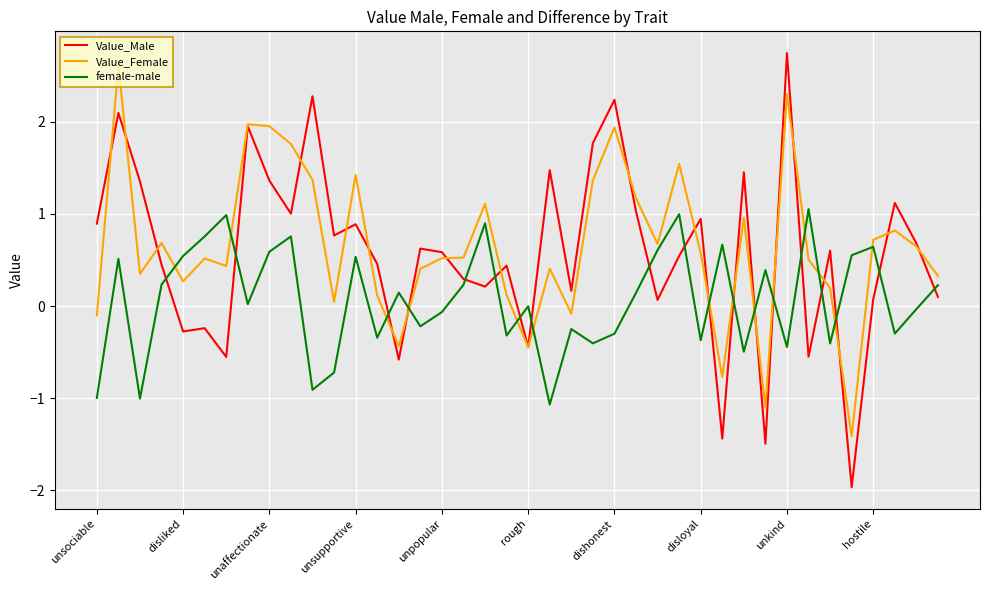

What is the average value of the Value_Male series?

0.6